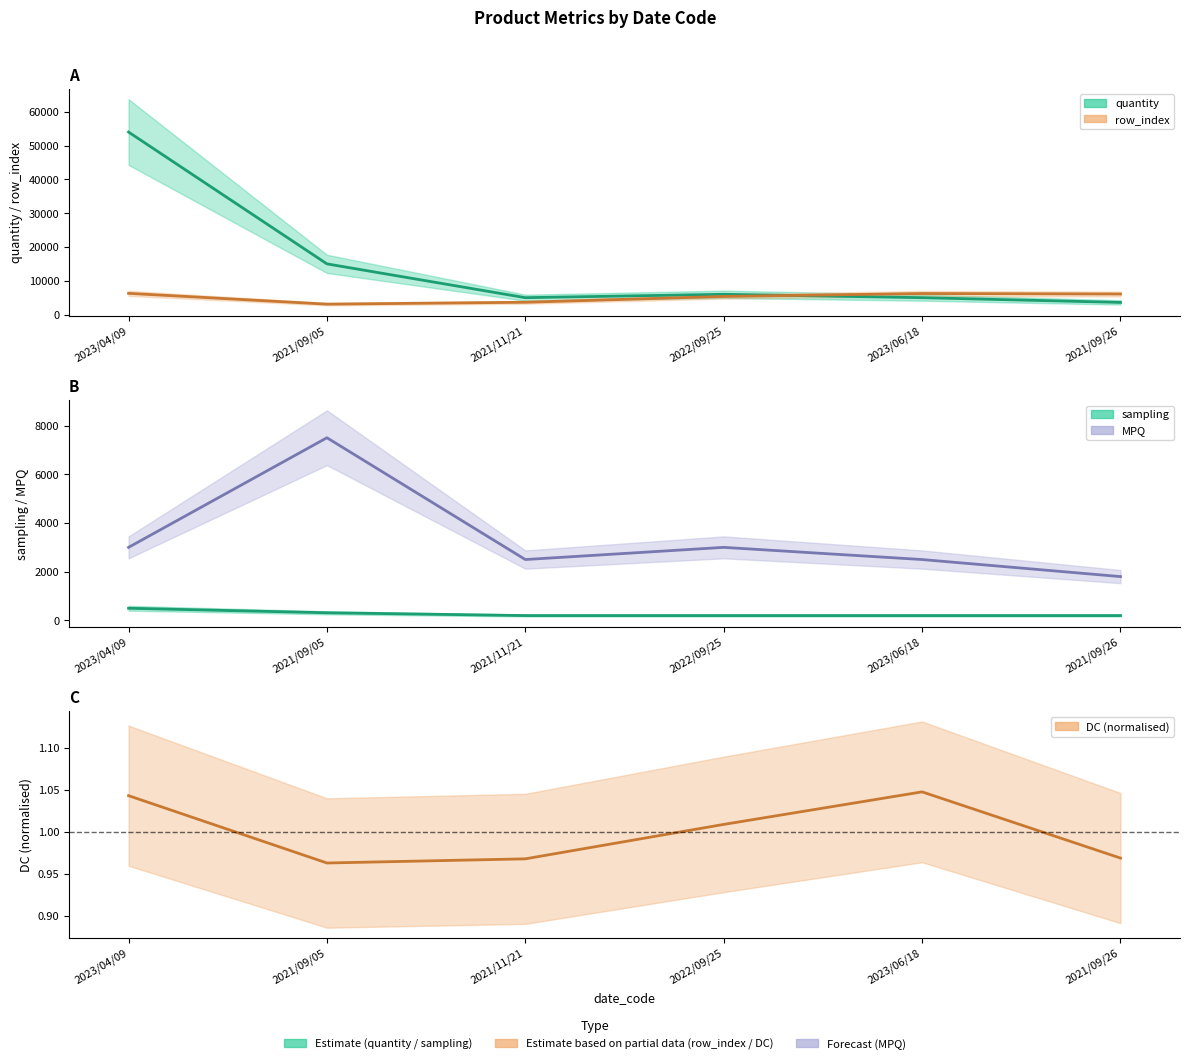

Read the sampling value at 2023/04/09.

500.0